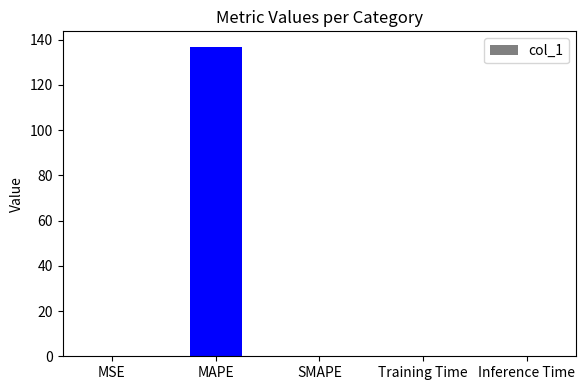

What is the sum of all values?

136.9